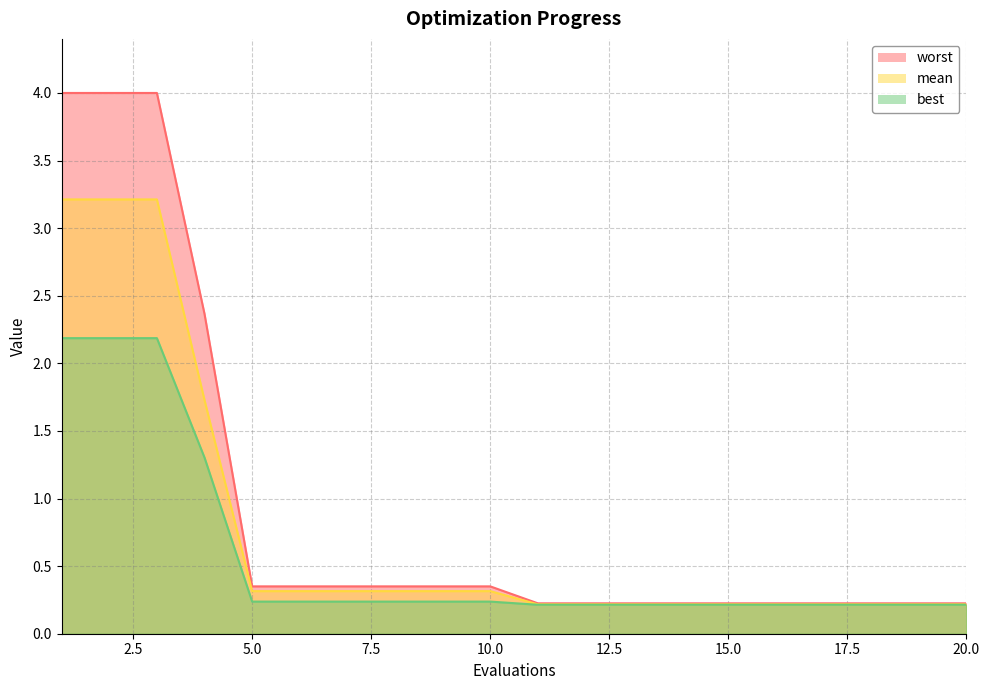

The worst series shows 0.4 at 5. True or false?

True